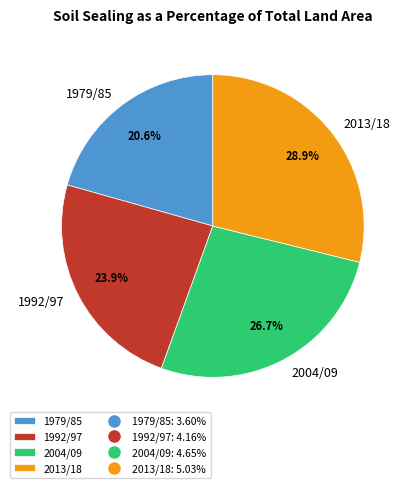

To the nearest percent, what percentage of the pie is 2004/09?

27%